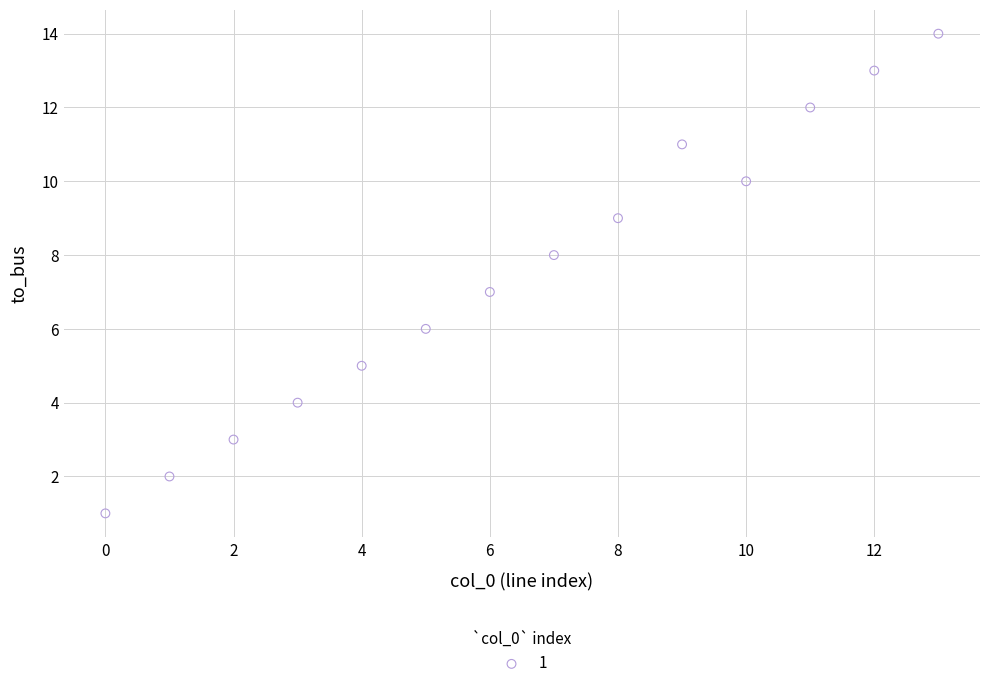

What is the range of Y values (max minus min)?

13